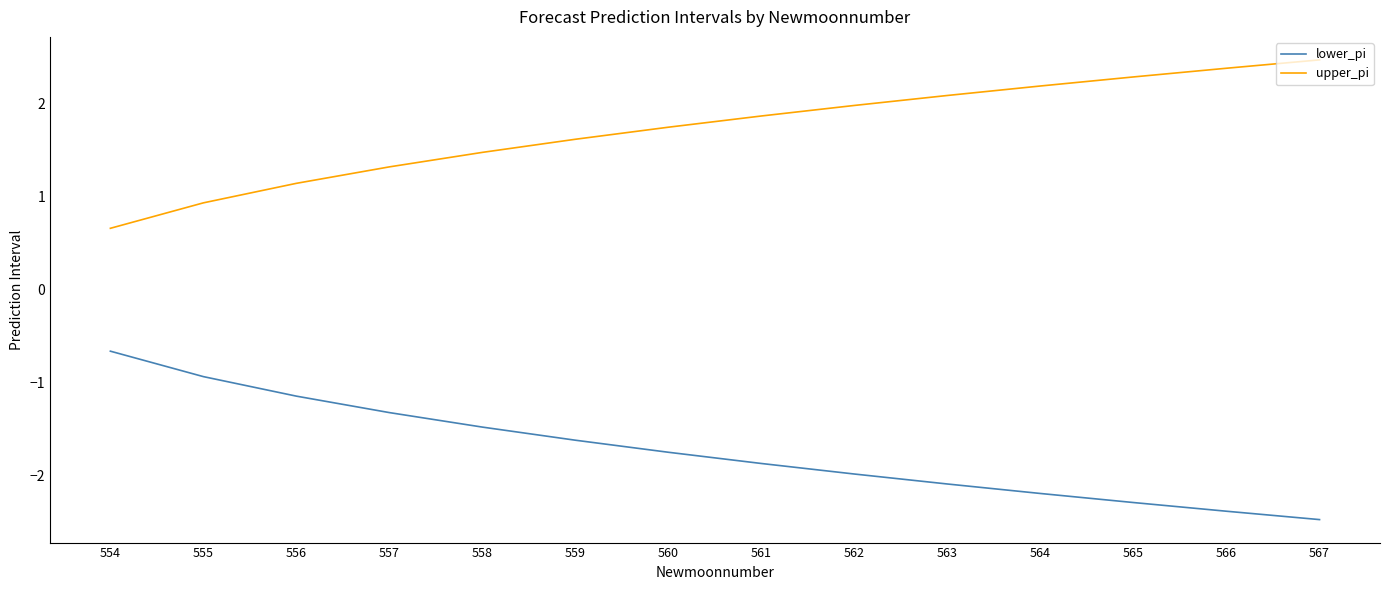

Rank the categories by upper_pi value from highest to lowest.

567, 566, 565, 564, 563, 562, 561, 560, 559, 558, 557, 556, 555, 554